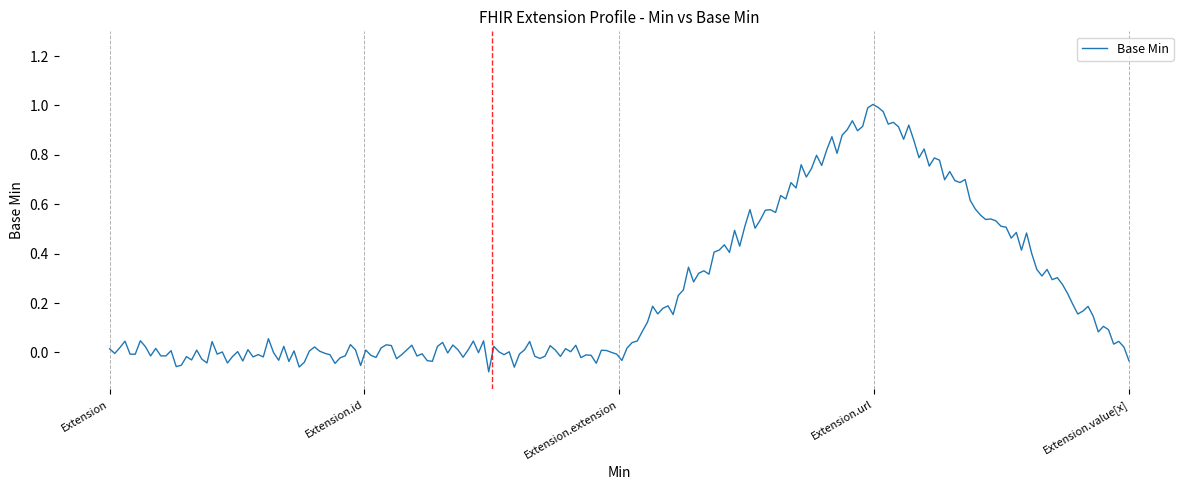

What is the difference between the maximum and minimum values?

1.1